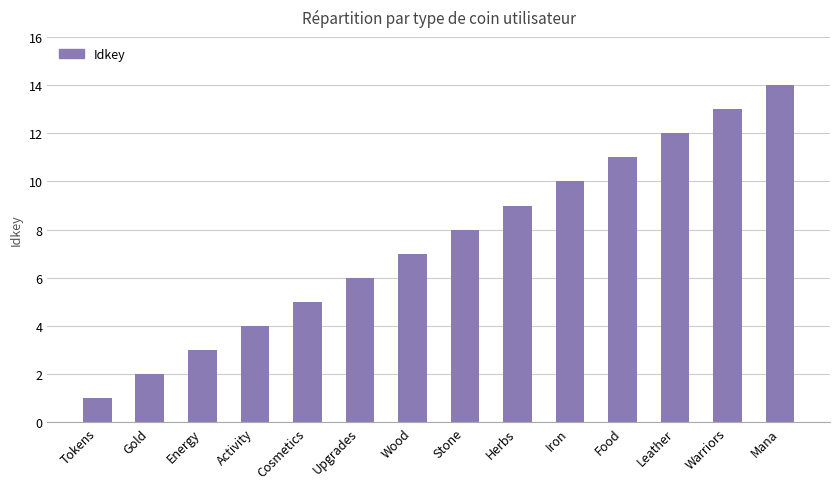

What is the smallest value displayed?

1